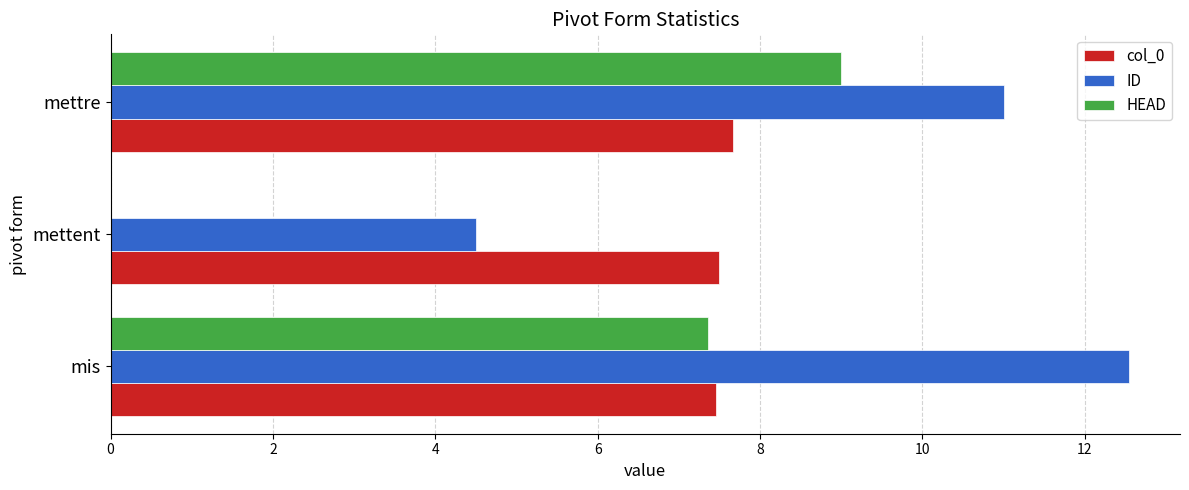

Between mettent and mettre, which series saw the biggest shift?

HEAD